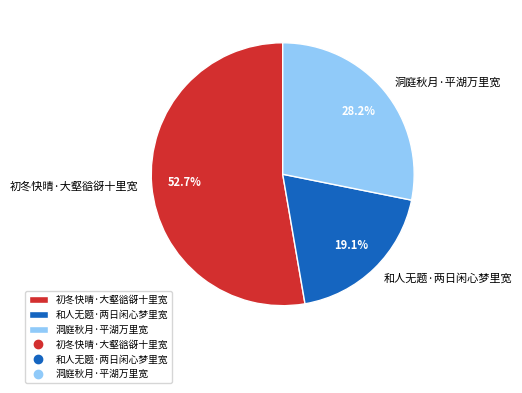

What is the largest slice in the pie chart?

初冬快晴·大壑谽谺十里宽